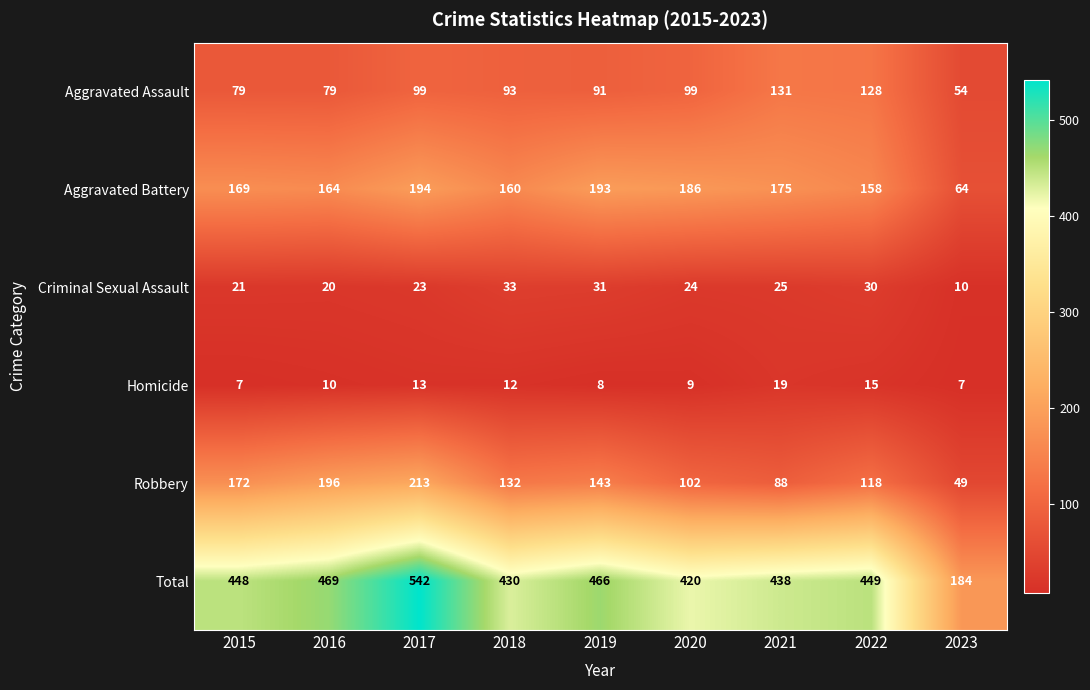

What is the difference between the Aggravated Assault values at 2017 and 2023?

45